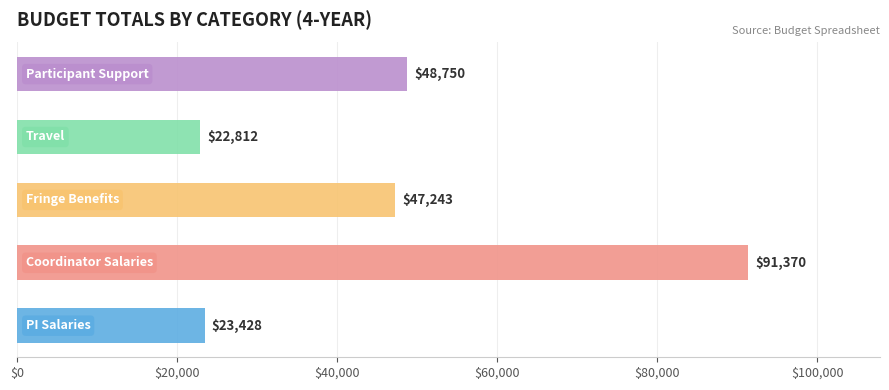

What is the minimum value shown in the chart?

22812.0